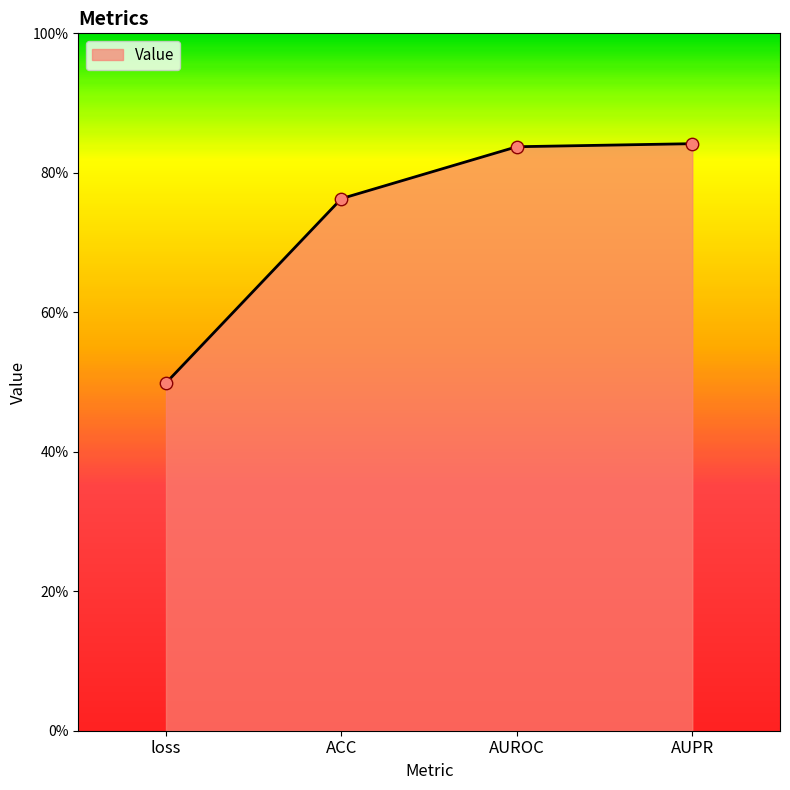

What is the change in value from ACC to AUROC?

+0.1